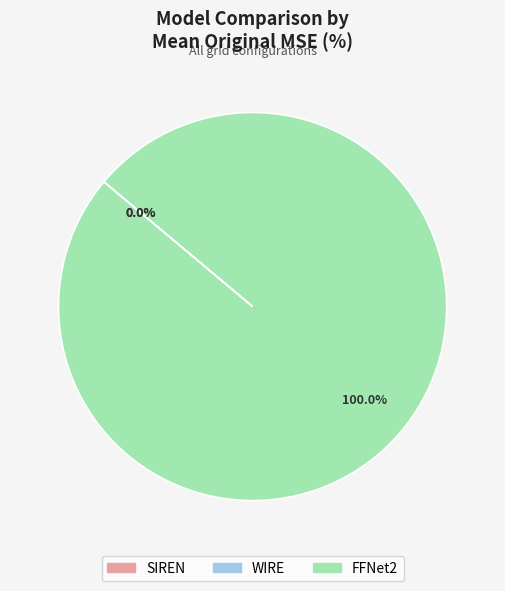

Is there any slice that represents more than half of the pie?

Yes